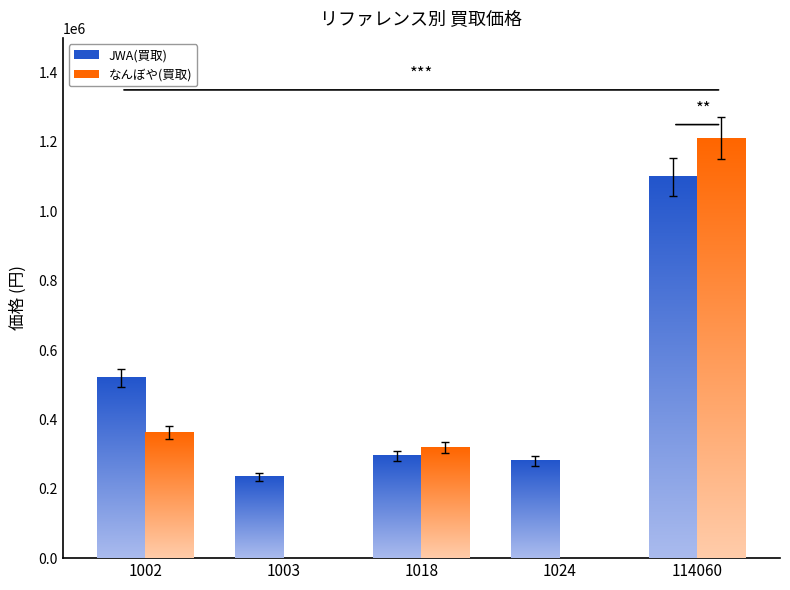

At how many categories does at least one series exceed 1161823?

1